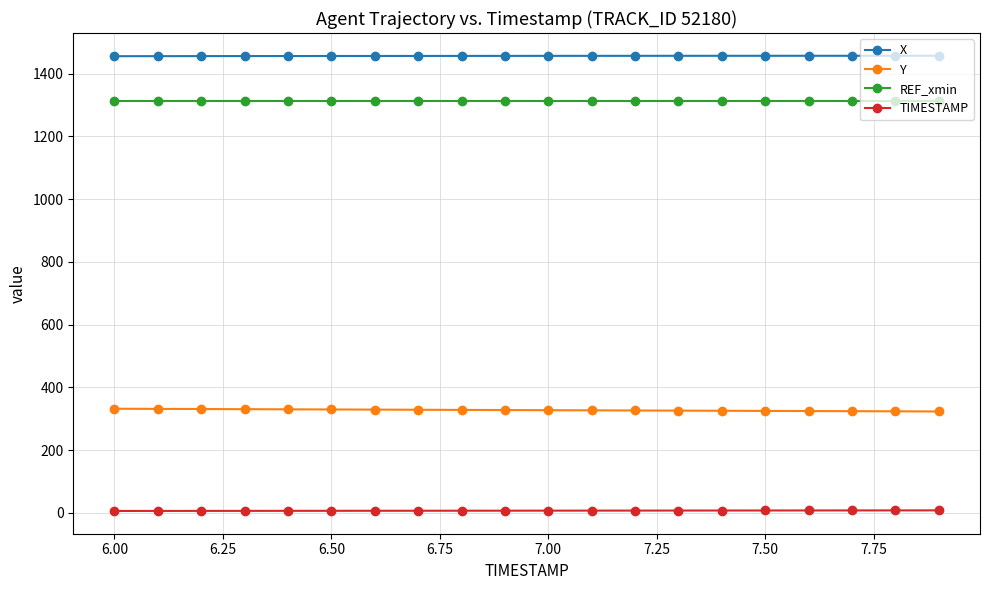

What is the value of the TIMESTAMP point at the 9th from the left?

6.8